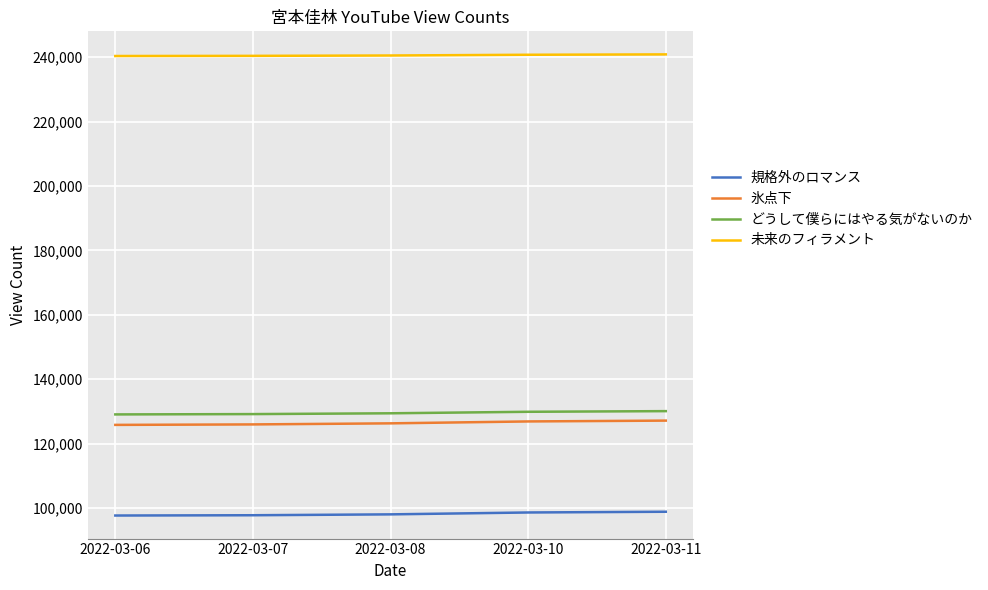

Read the どうして僕らにはやる気がないのか value at 2022-03-06, to the nearest 100.

129100